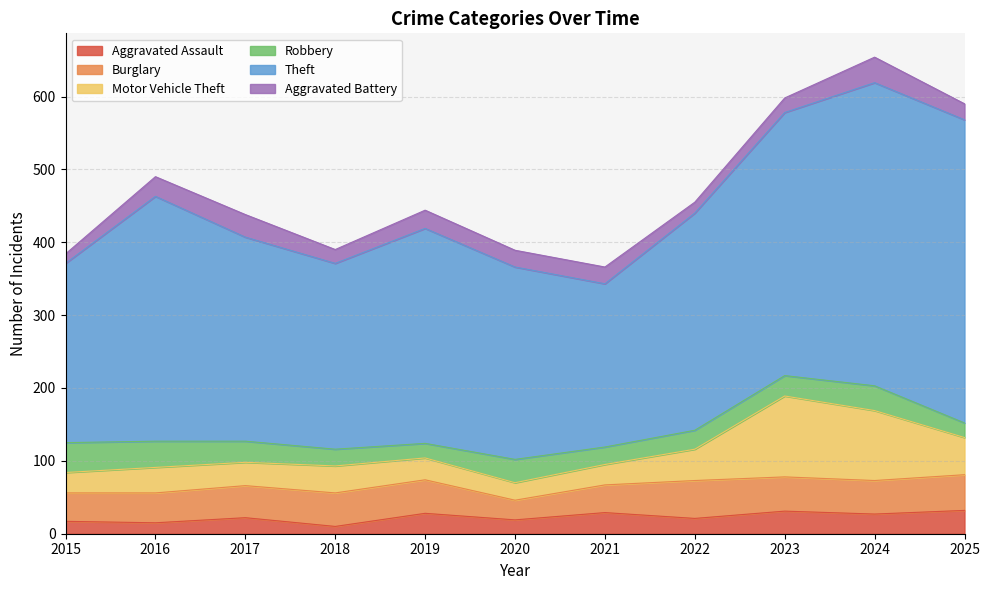

True or false: Aggravated Assault and Robbery intersect in this chart.

True